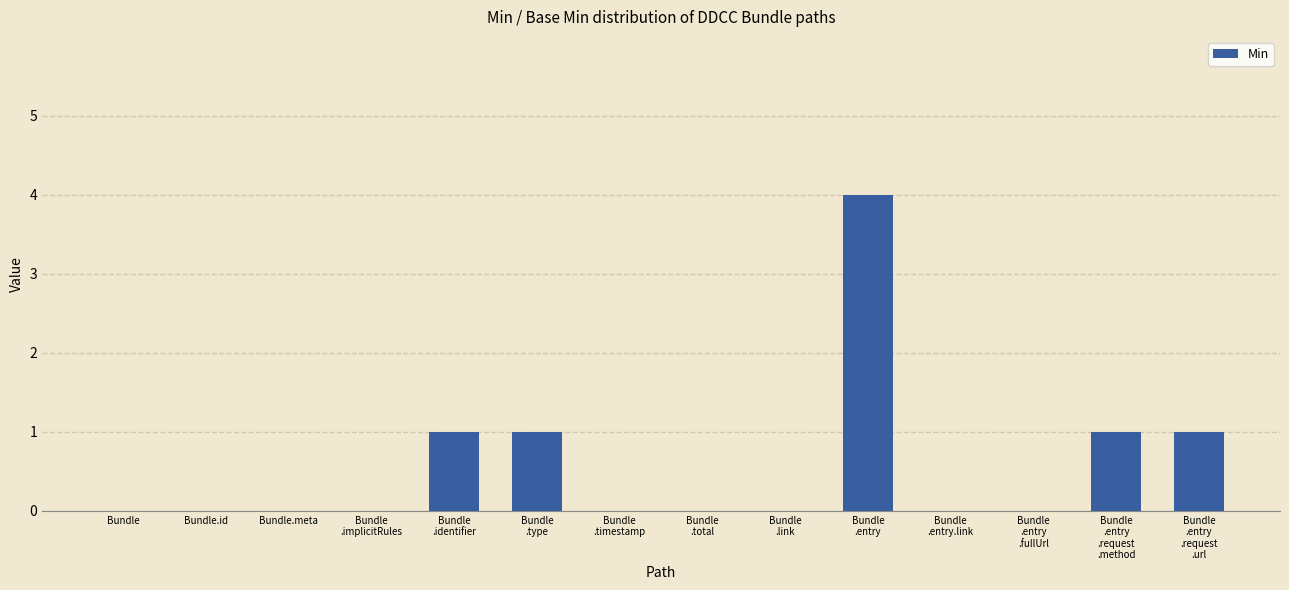

The chart shows a value of 0 at Bundle.meta. True or false?

True